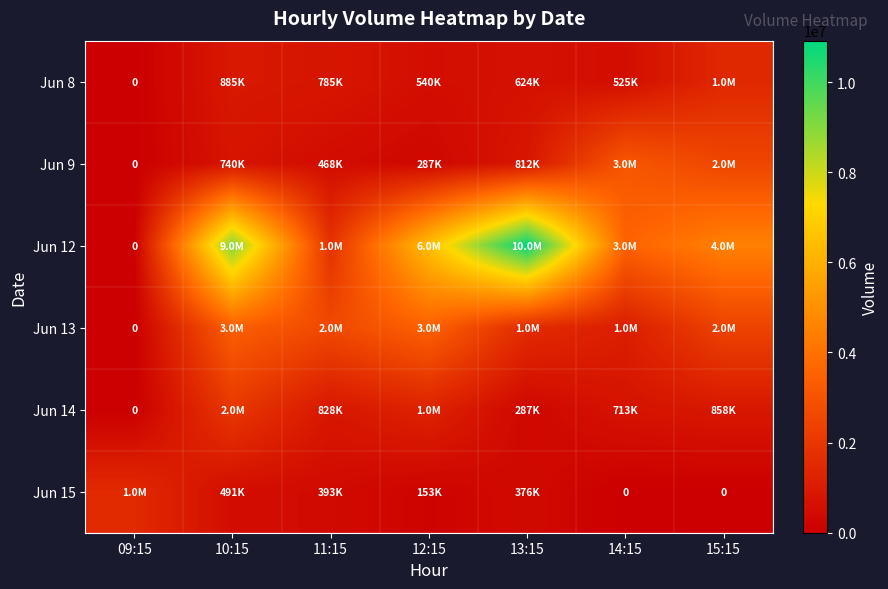

What is the greatest value displayed?

10918539